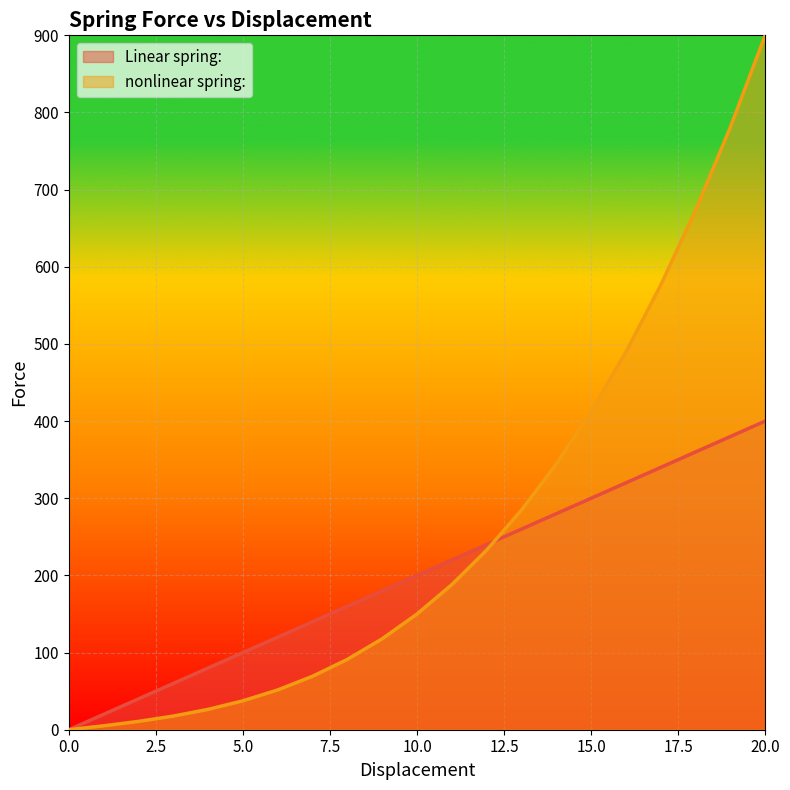

Reading left to right, what are all the values shown in this chart?

Linear spring:: 0.0	20.0	40.0	60.0	80.0	100.0	120.0	140.0	160.0	180.0	200.0	220.0	240.0	260.0	280.0	300.0	320.0	340.0	360.0	380.0	400.0
nonlinear spring:: 0.0	5.1	10.8	17.7	26.4	37.5	51.6	69.3	91.2	117.9	150.0	188.1	232.8	284.7	344.4	412.5	489.6	576.3	673.2	780.9	900.0